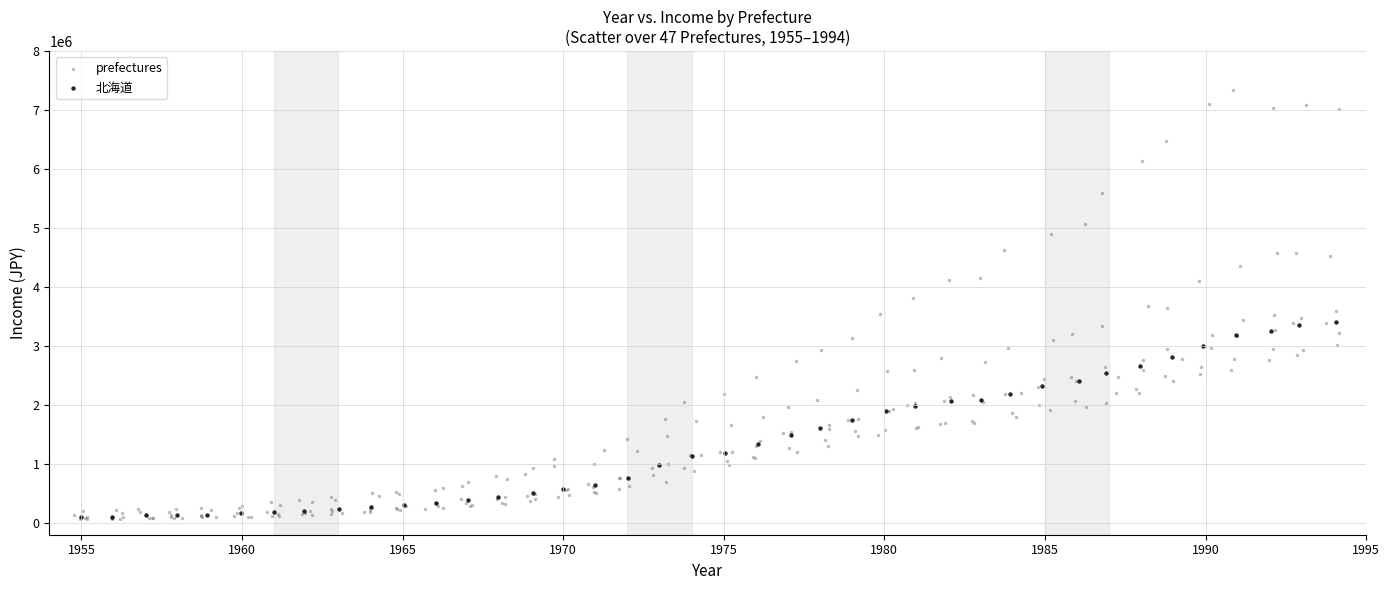

Which series has the widest spread of Y values?

prefectures